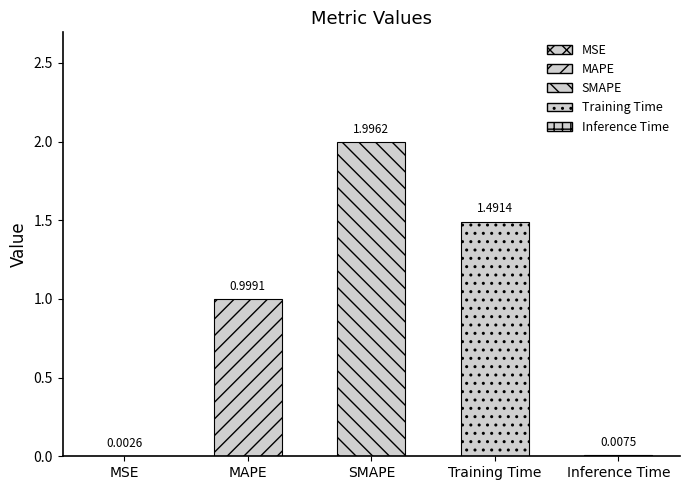

What is the label of the 1st bar from the right?

Inference Time